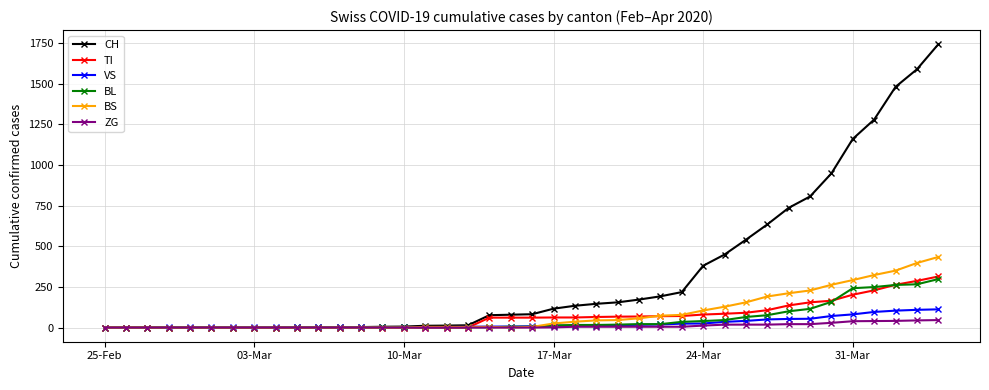

Which series has the largest range (max minus min)?

CH